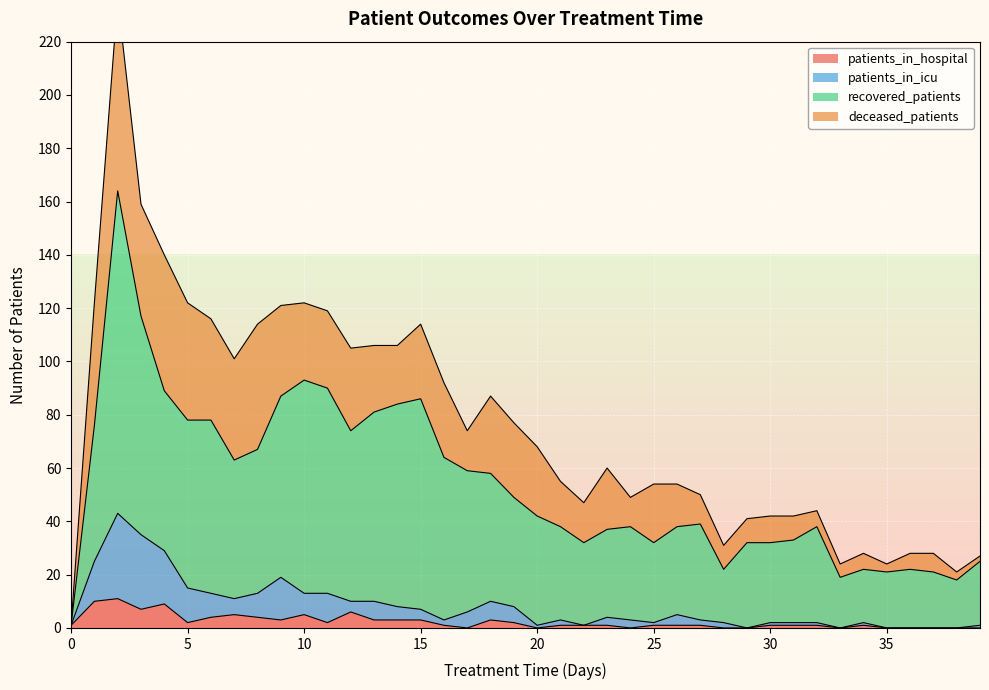

Is it true that patients_in_hospital equals 1 at 30?

True